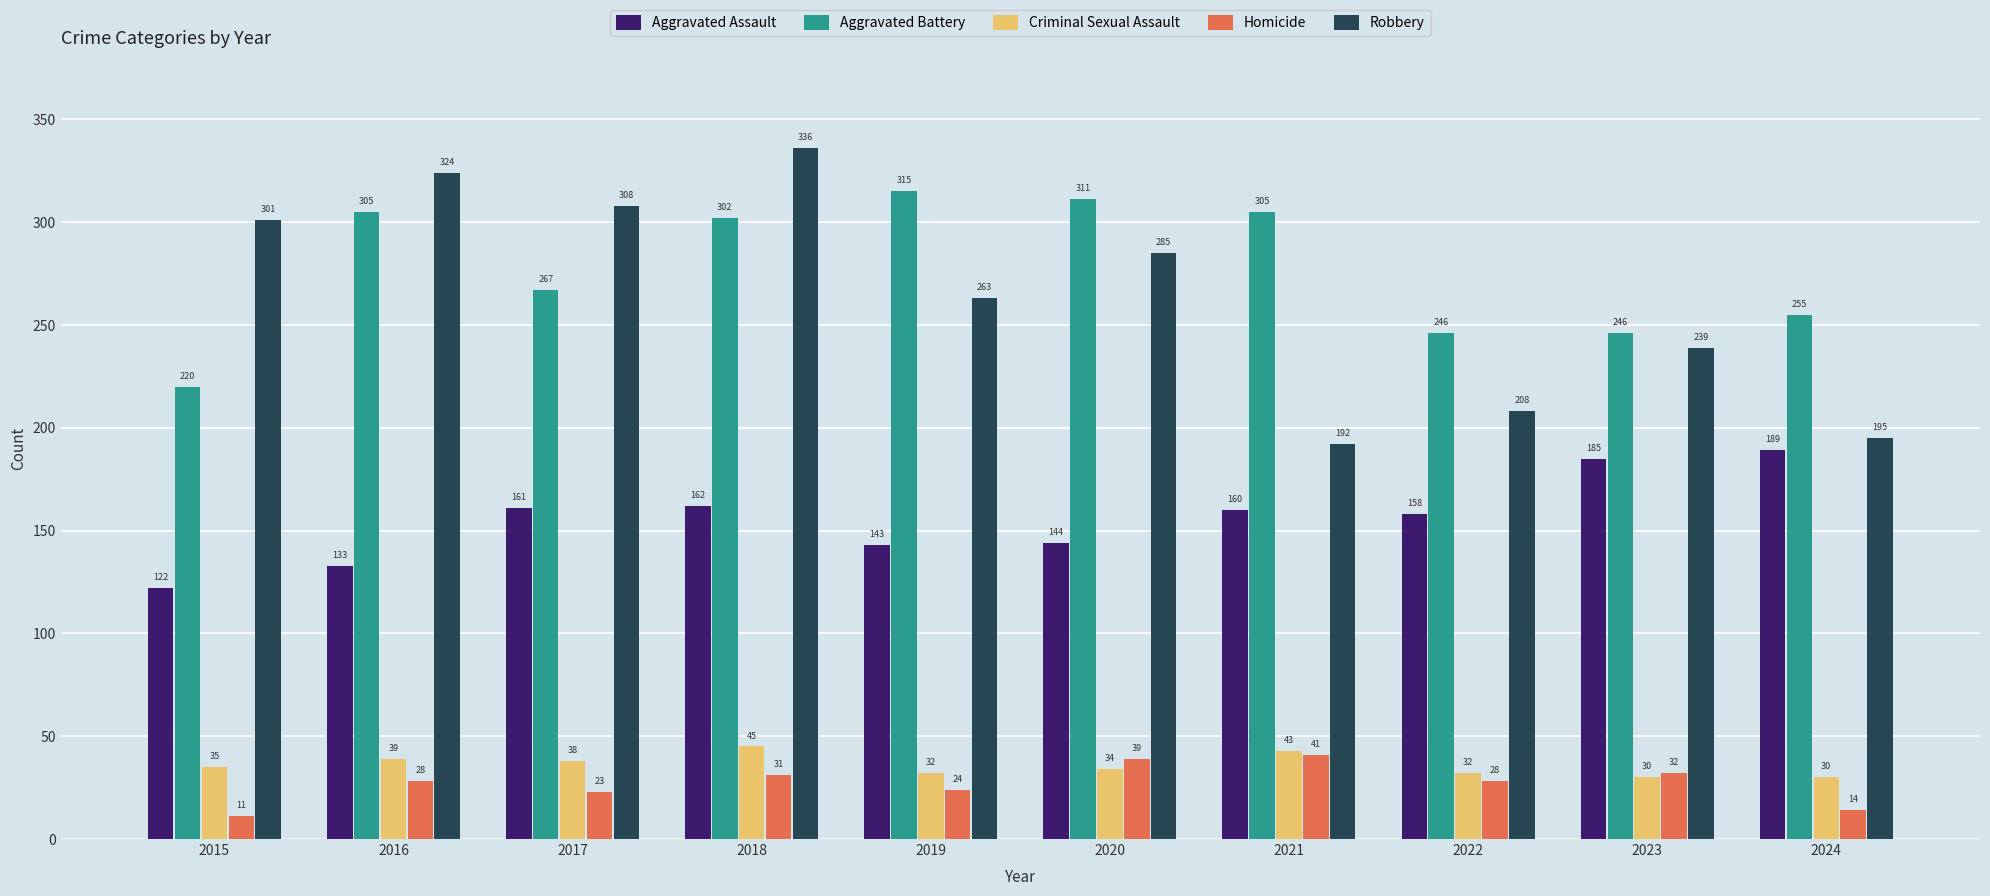

What is the value of the Aggravated Assault bar at the 3rd from the left?

161